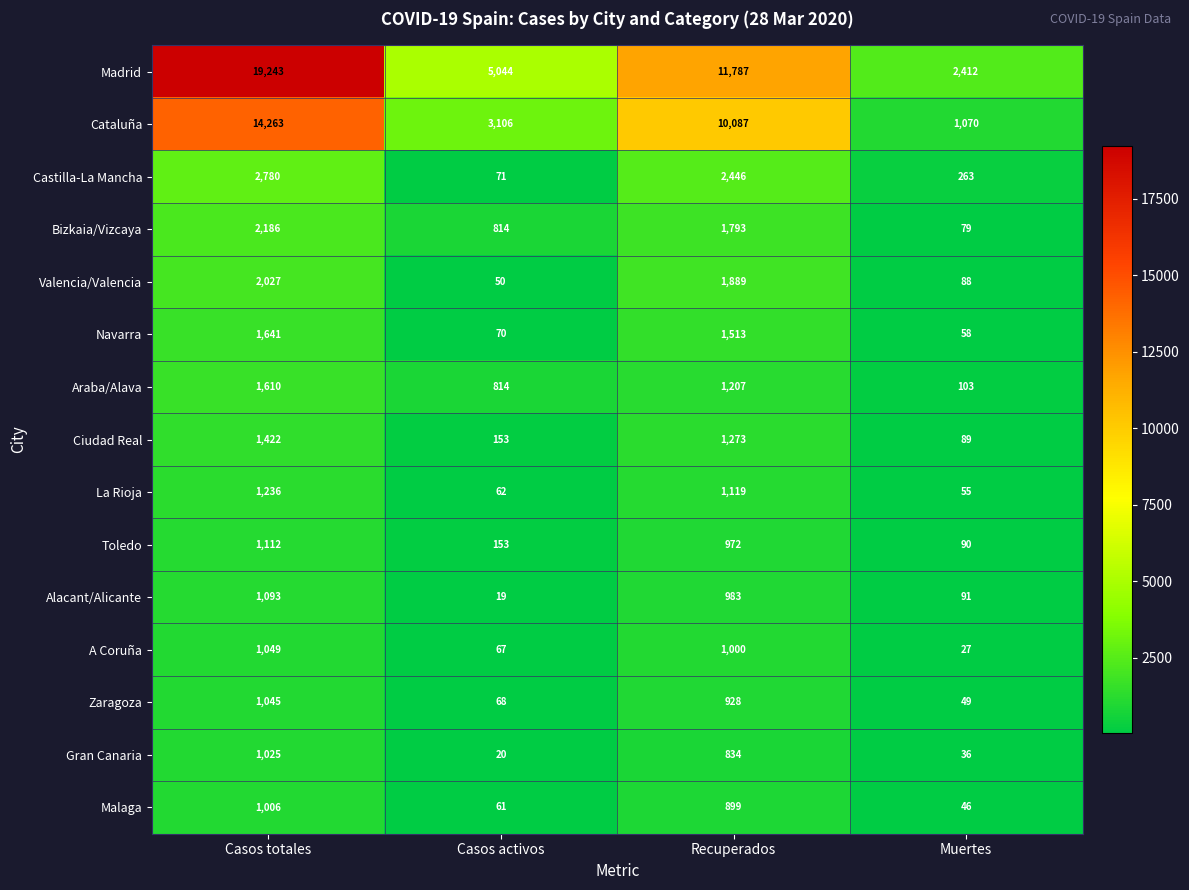

What is the difference between the Madrid values at Casos activos and Muertes?

2632